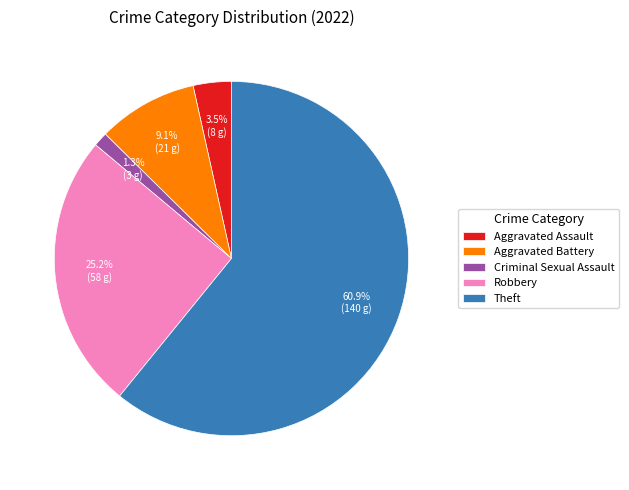

Which slice represents more than half of the pie?

Theft